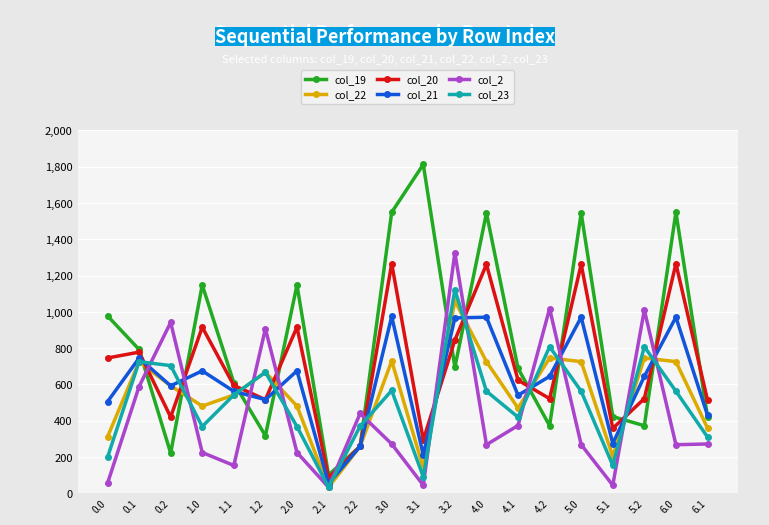

What is the greatest value displayed?

1812.4